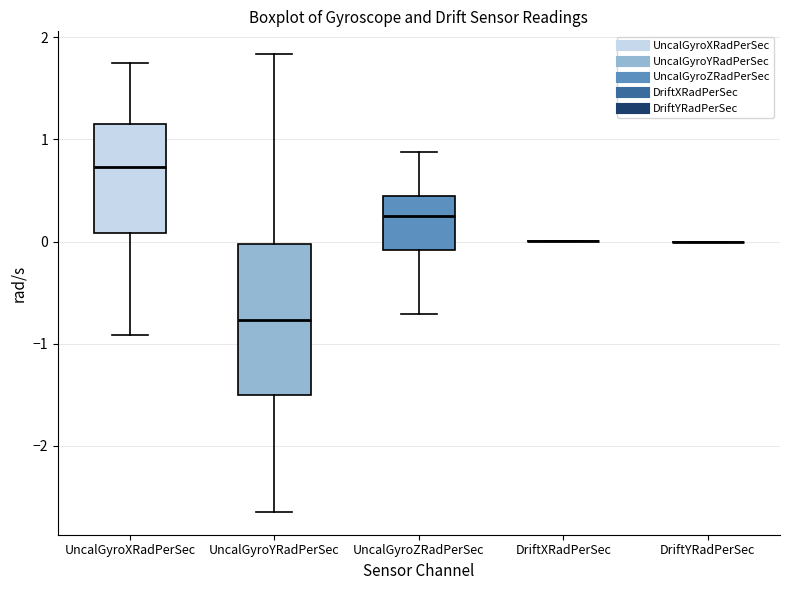

Which box is the tallest, from its lower edge to its upper edge?

UncalGyroYRadPerSec